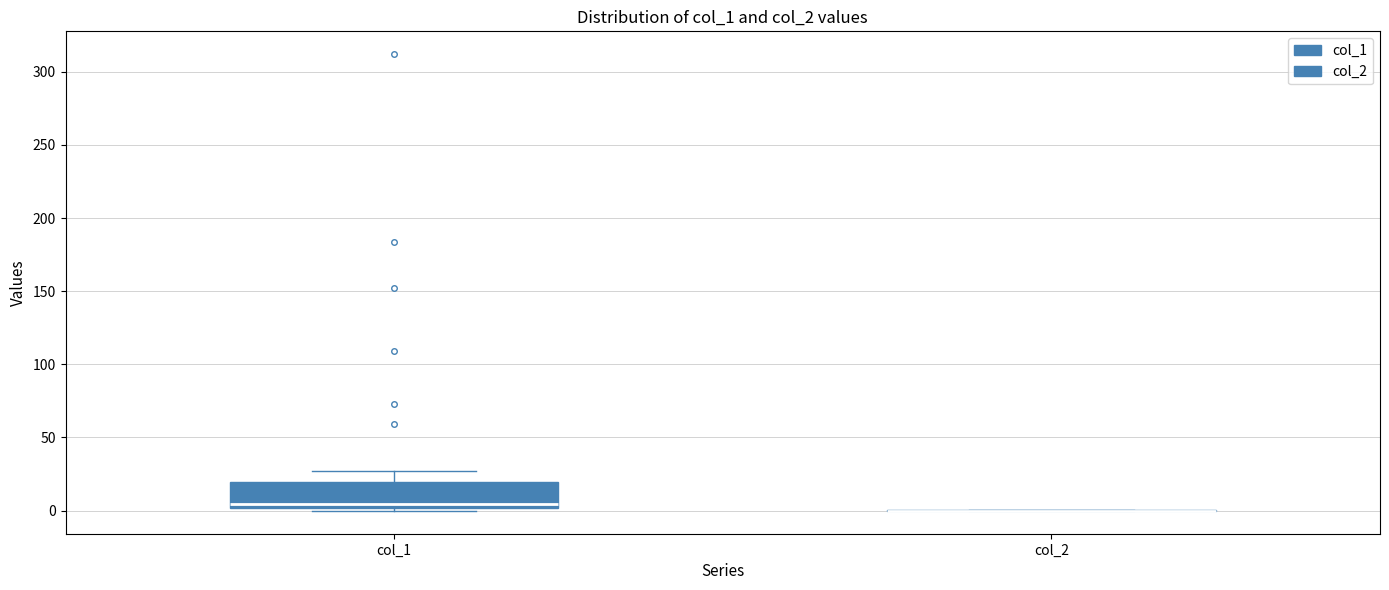

Where is the lower edge of the box for col_1 on the y-axis? The values are not printed on the chart, so give them approximately, as read against the axis.

0